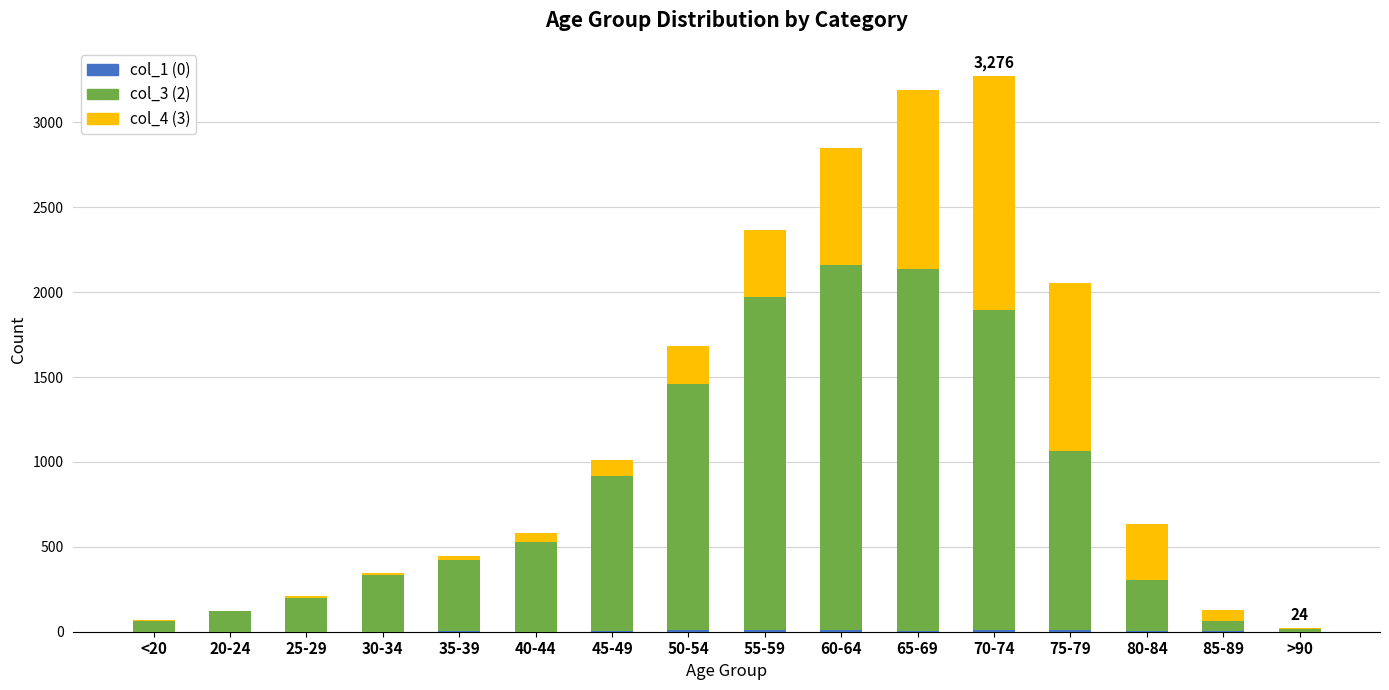

Count the number of data series in this chart.

3